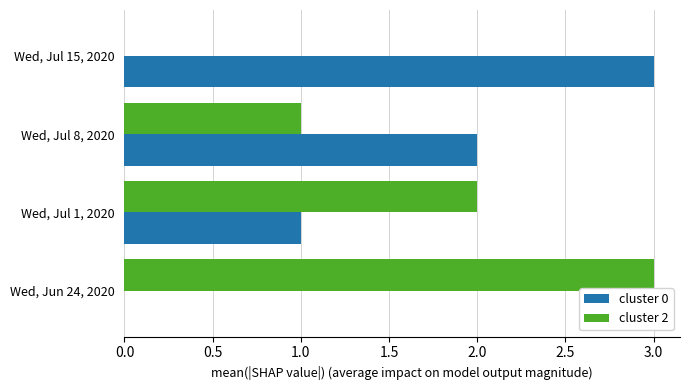

Is it true that cluster 0 equals 4 at Wed, Jul 8, 2020?

False